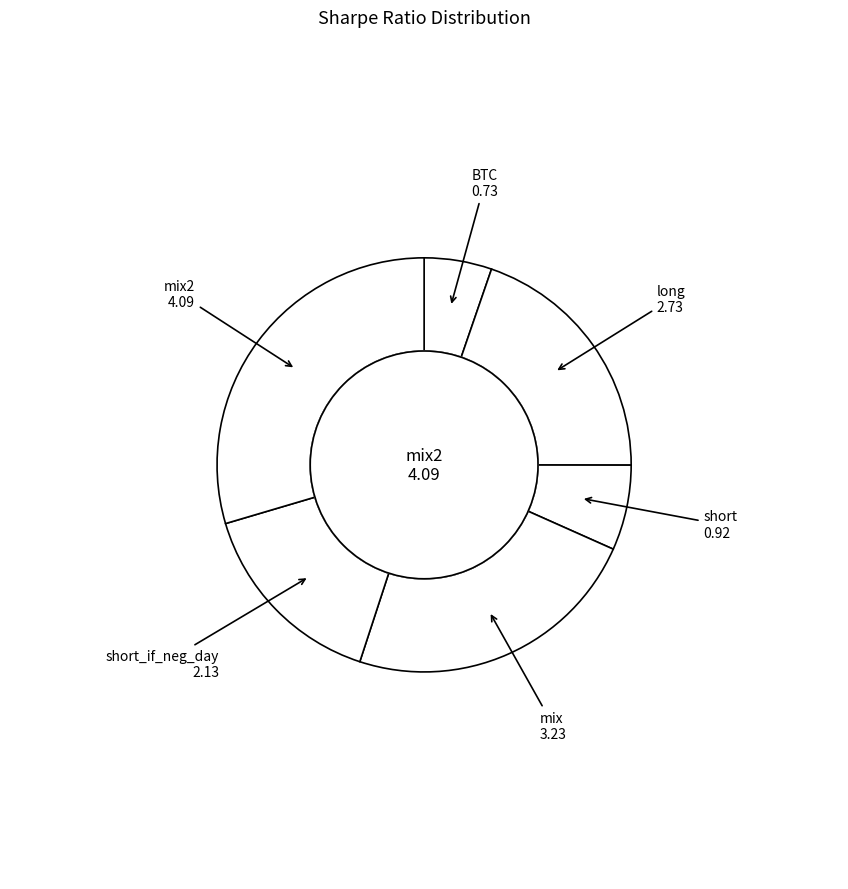

How many slices are in this pie chart?

6